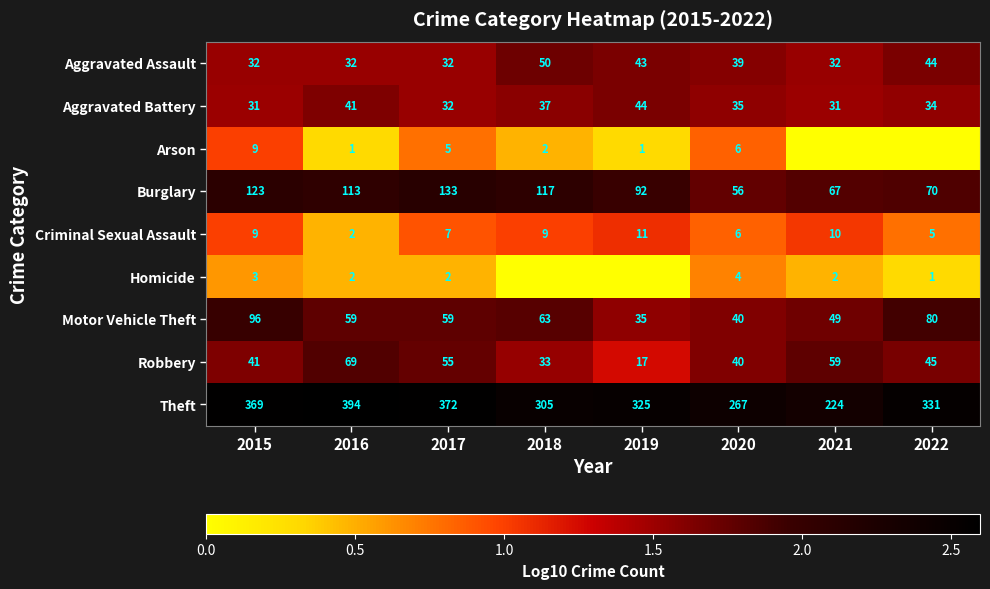

Between 2015 and 2017, which series saw the biggest shift?

Motor Vehicle Theft